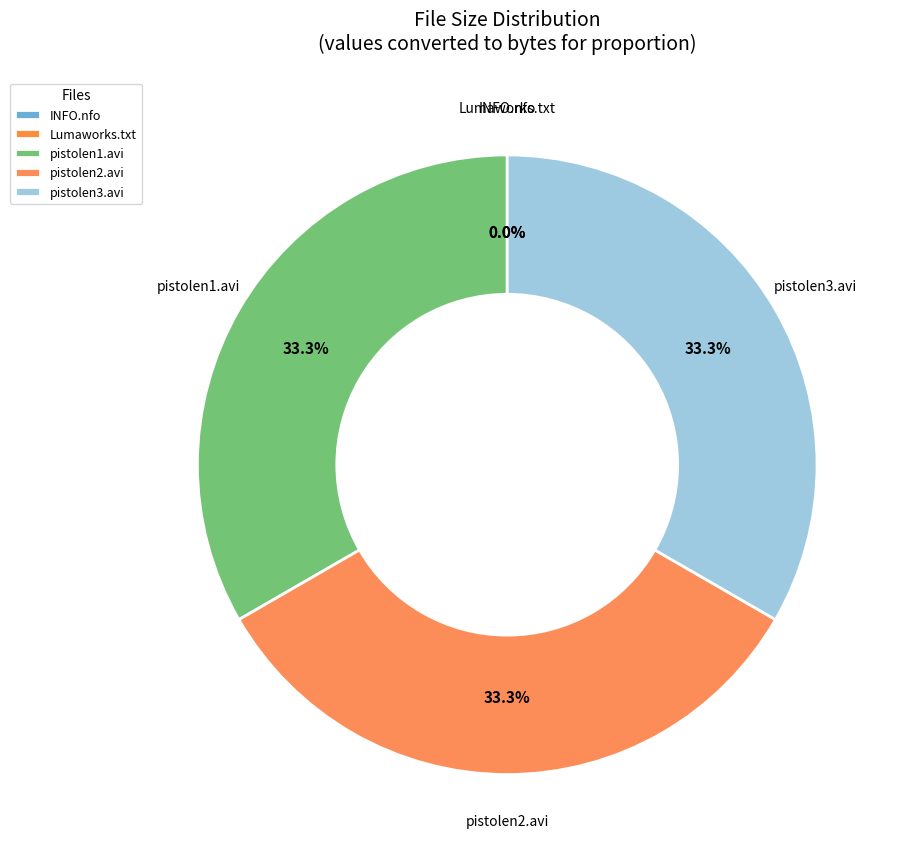

Approximately how many times larger is the value at pistolen3.avi compared to pistolen2.avi?

1.0